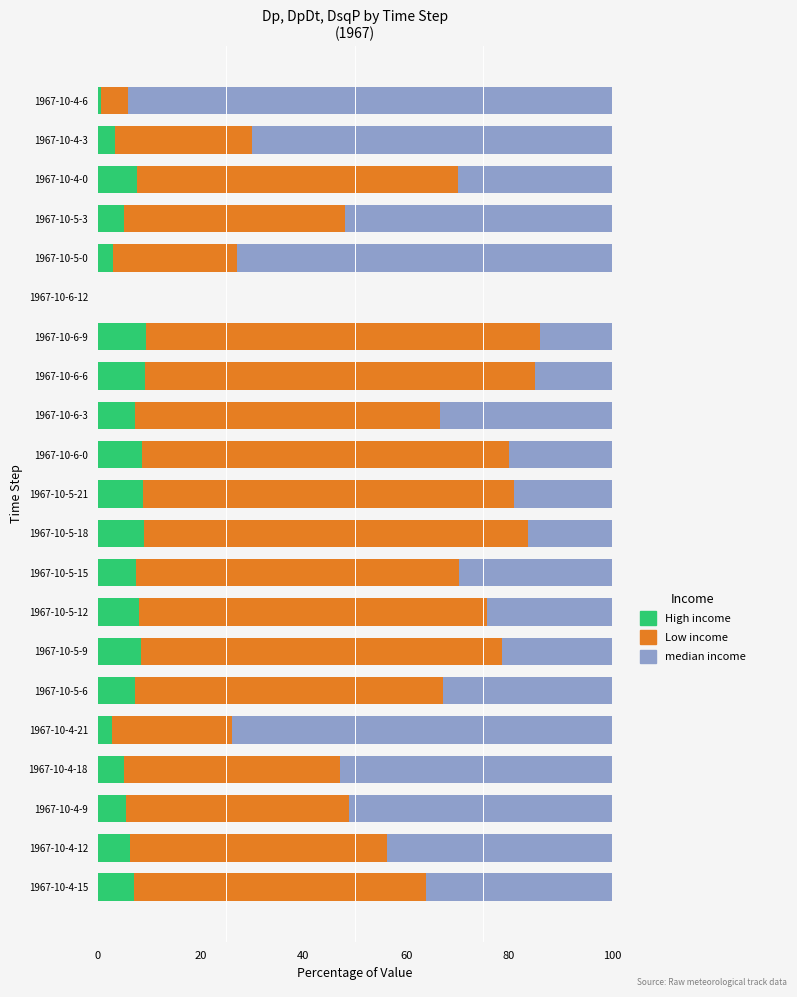

Is it true that High income equals 5.4 at 1967-10-4-9?

True